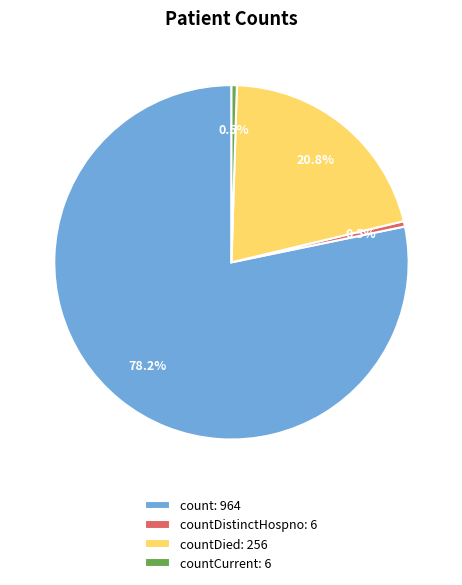

Which has a higher value, count: 964 or countCurrent: 6?

count: 964